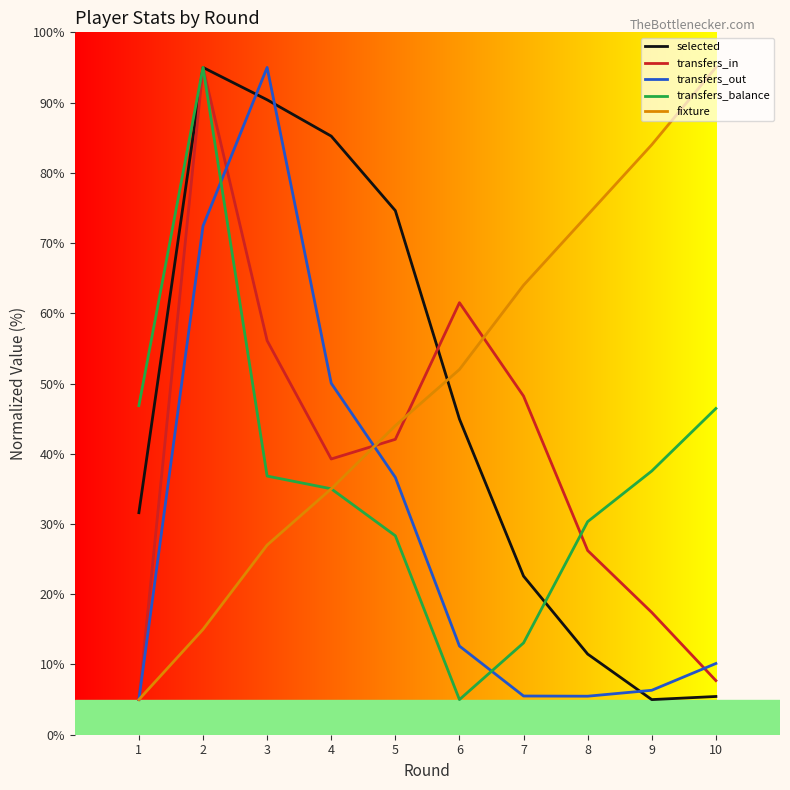

At which label is selected closest to 50?

6